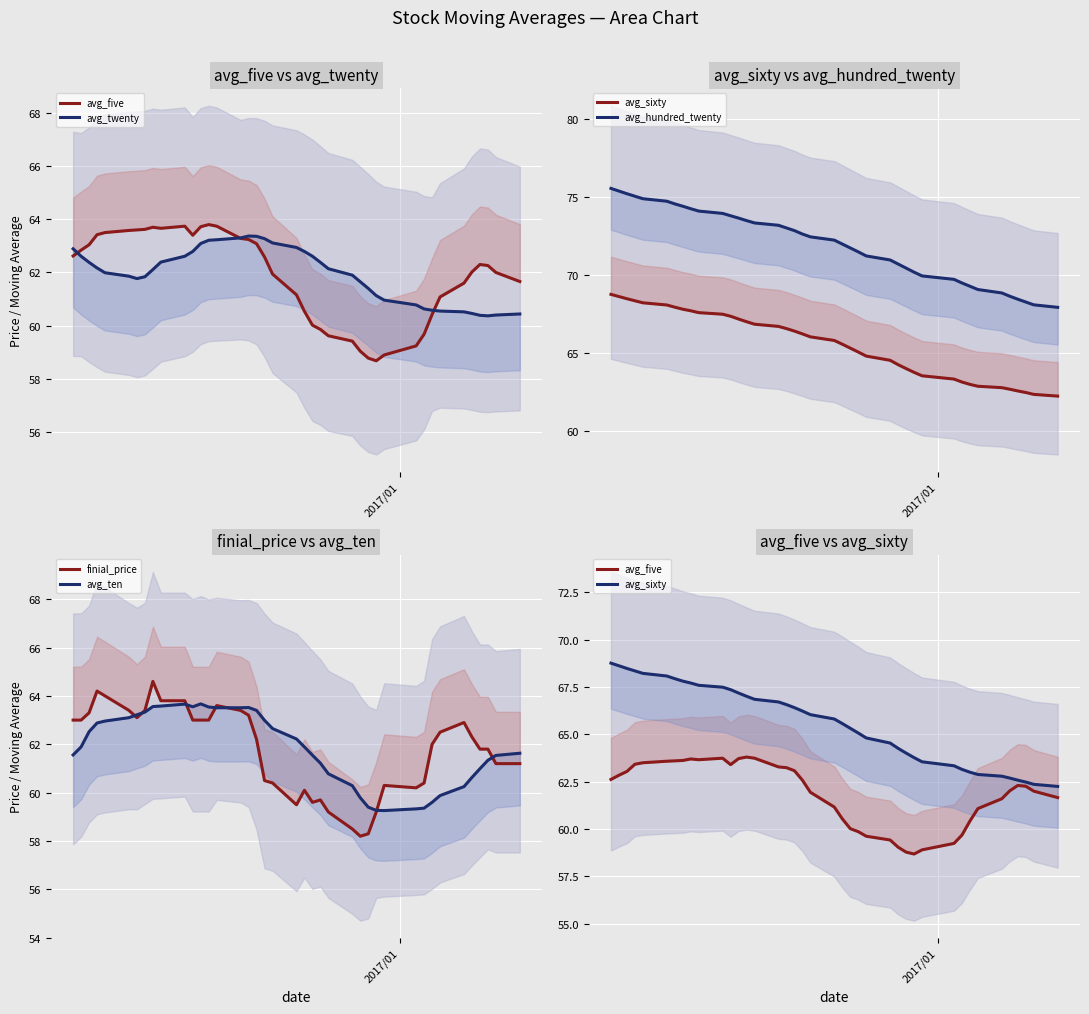

How many distinct data groups are displayed?

6